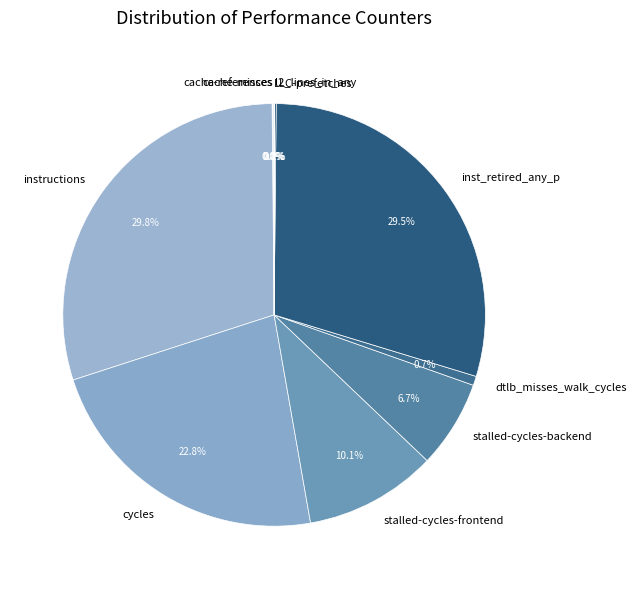

What percentage is the stalled-cycles-backend slice, to the nearest percent?

7%